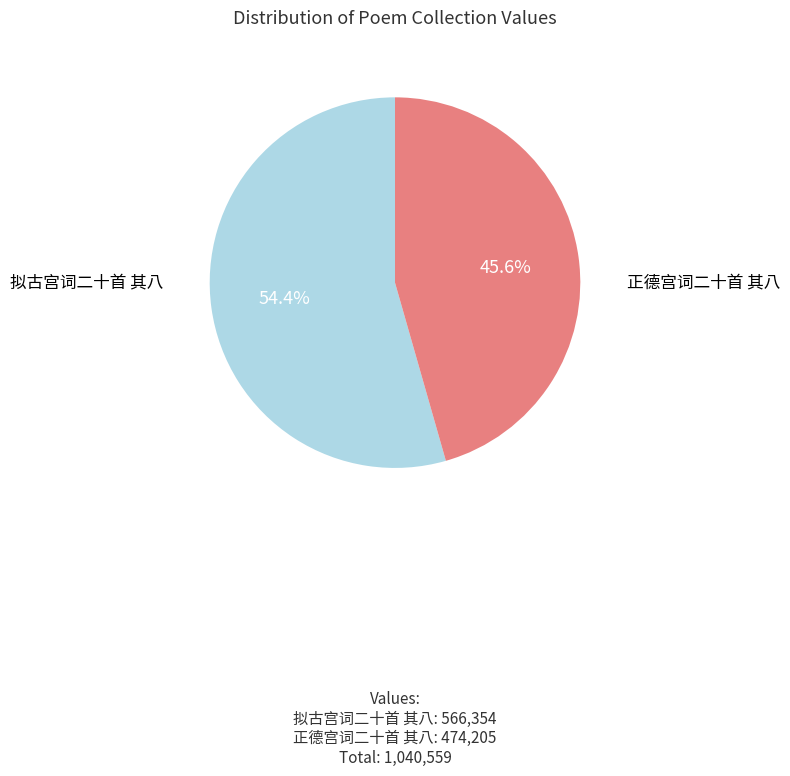

What percentage is the 正德宫词二十首 其八 slice, to the nearest percent?

46%